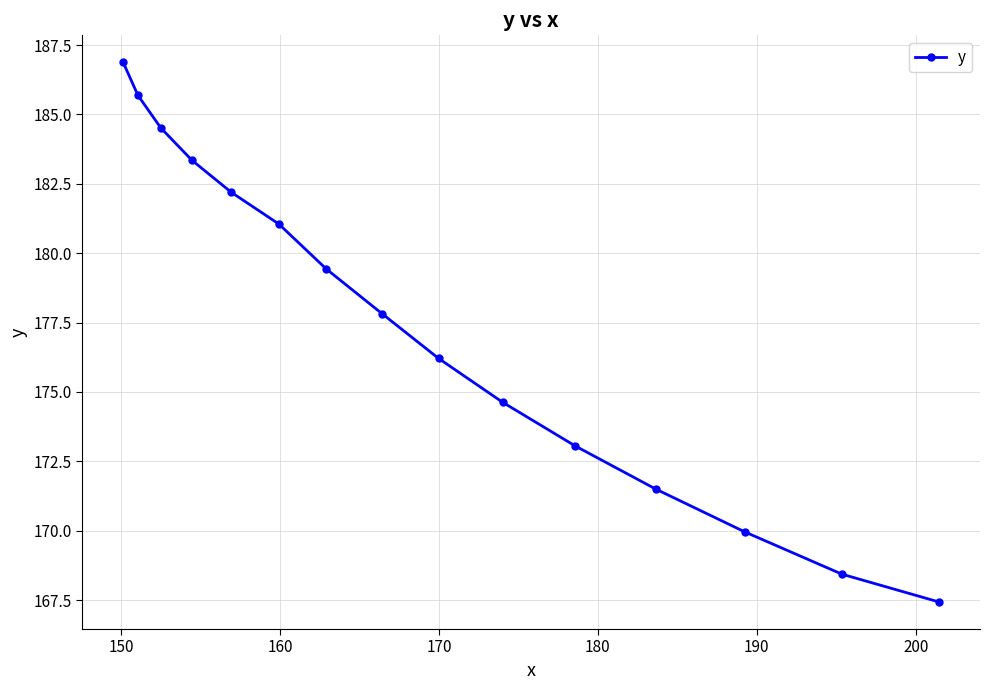

Reading right to left, extract all data points from this chart.

167.4	168.4	170.0	171.5	173.1	174.6	176.2	177.8	179.4	181.1	182.2	183.3	184.5	185.7	186.9